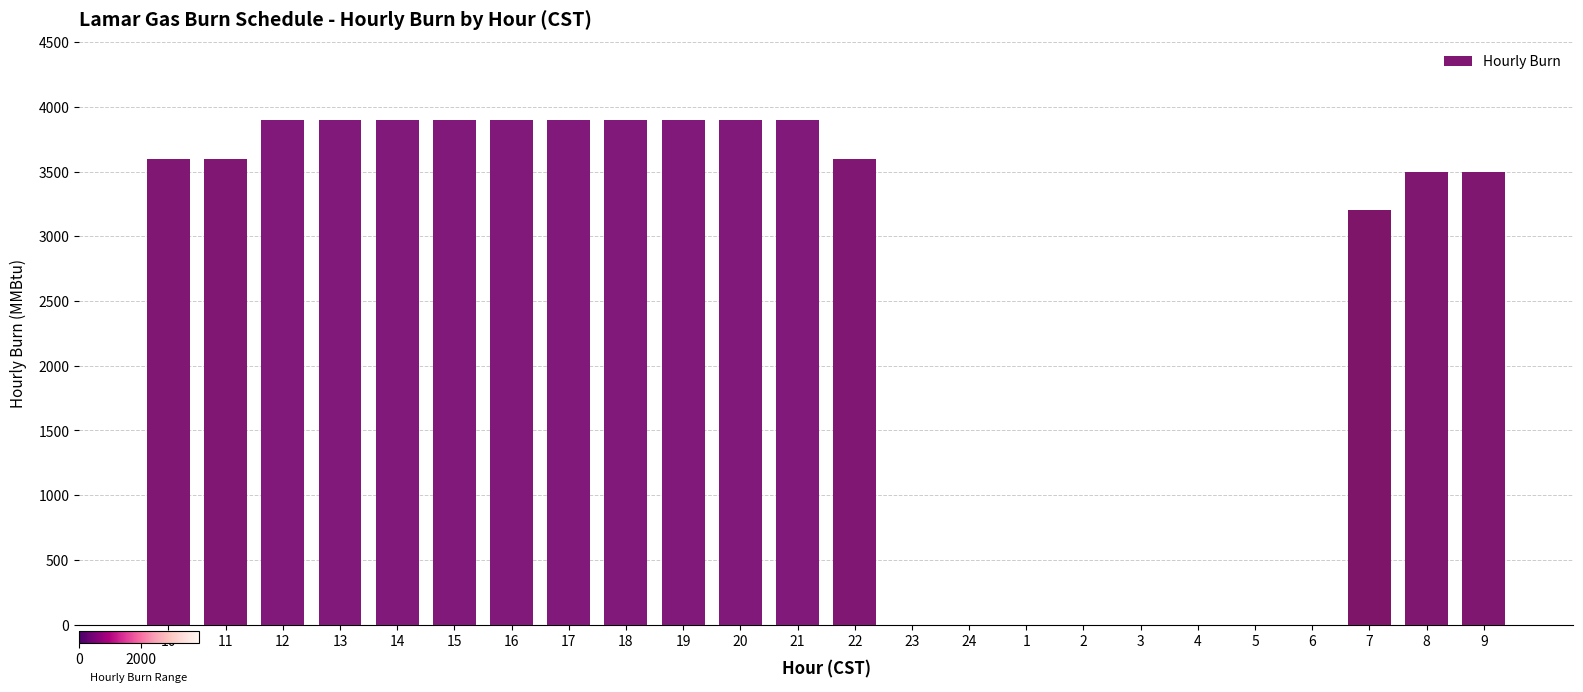

What is the approximate value at 8, to the nearest 10?

3500